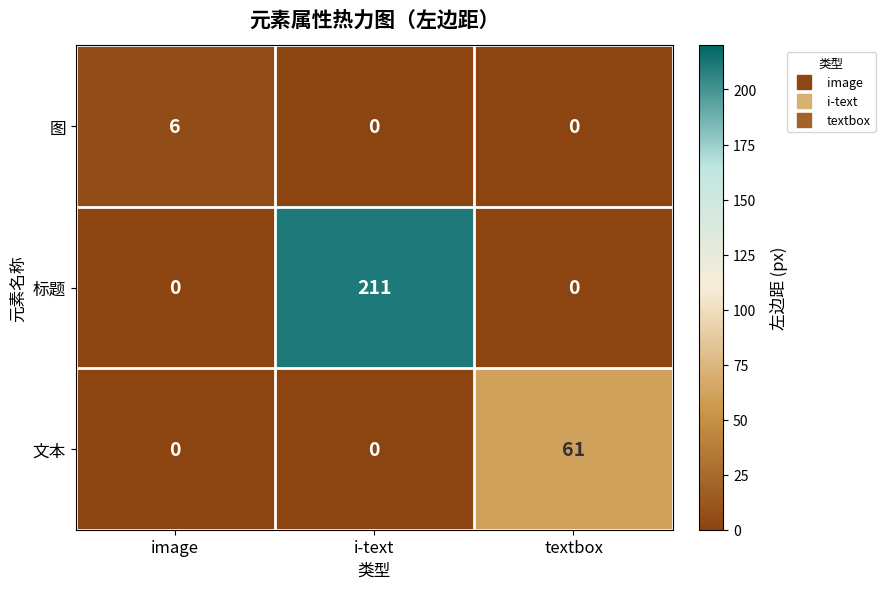

Is it true that 标题 equals 367 at i-text?

False